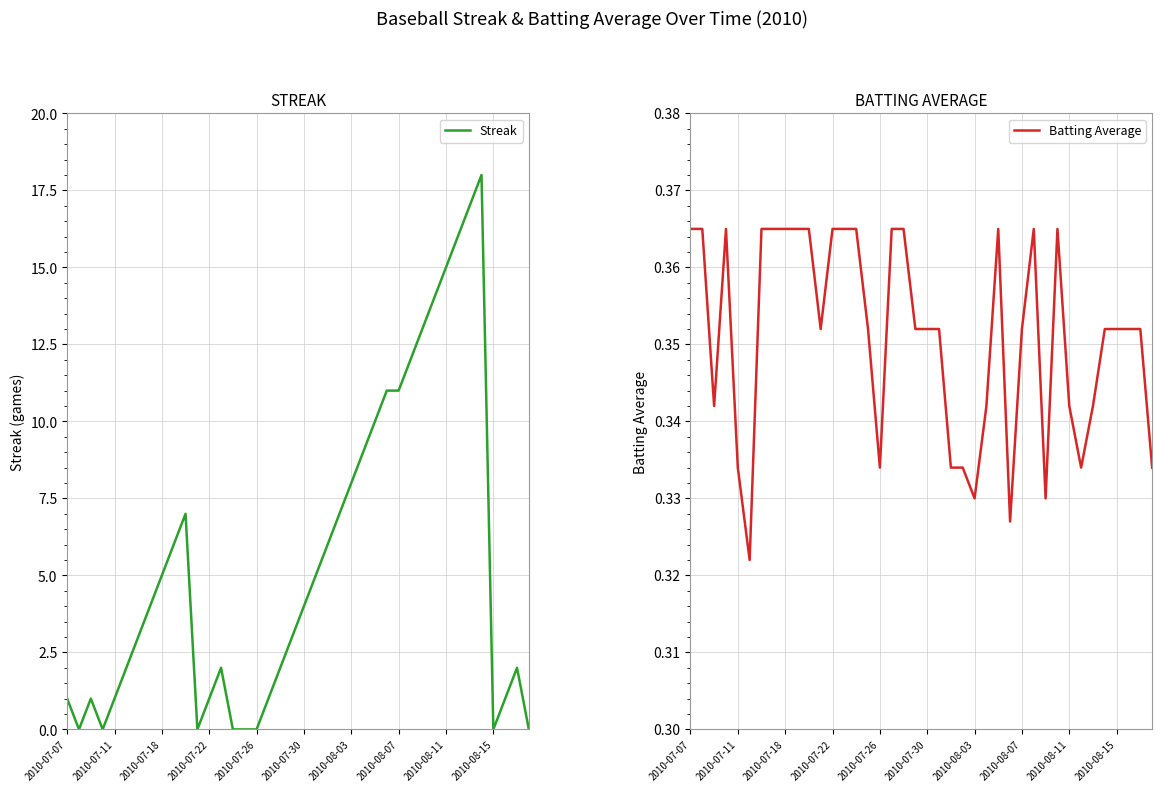

How many lines are shown in the chart?

2